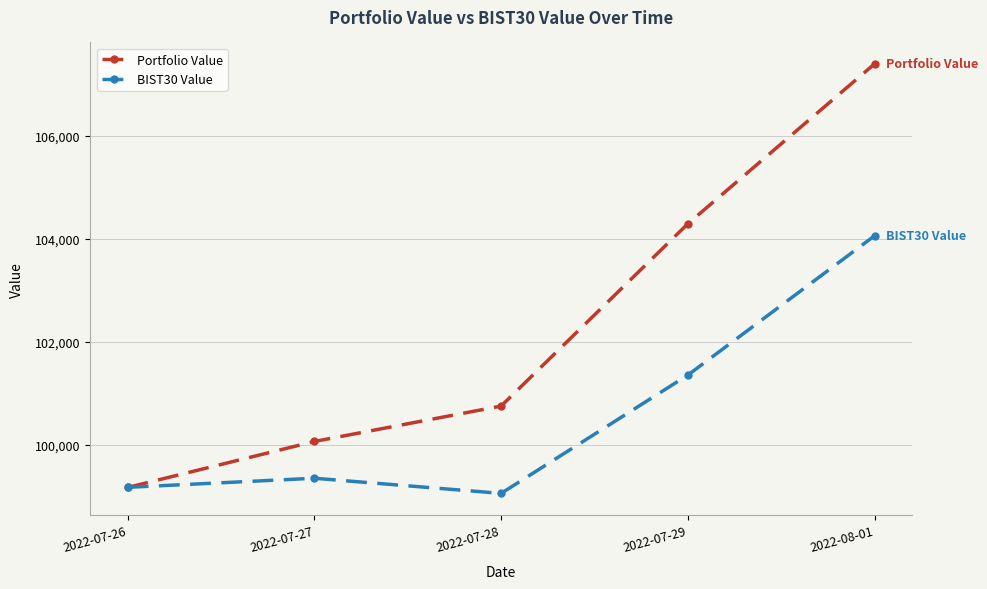

Reading left to right, transcribe all the data shown in this chart.

Portfolio Value: 99178.4	100070.9	100757.8	104294.1	107396.4
BIST30 Value: 99181.2	99357.4	99063.7	101358.5	104061.0